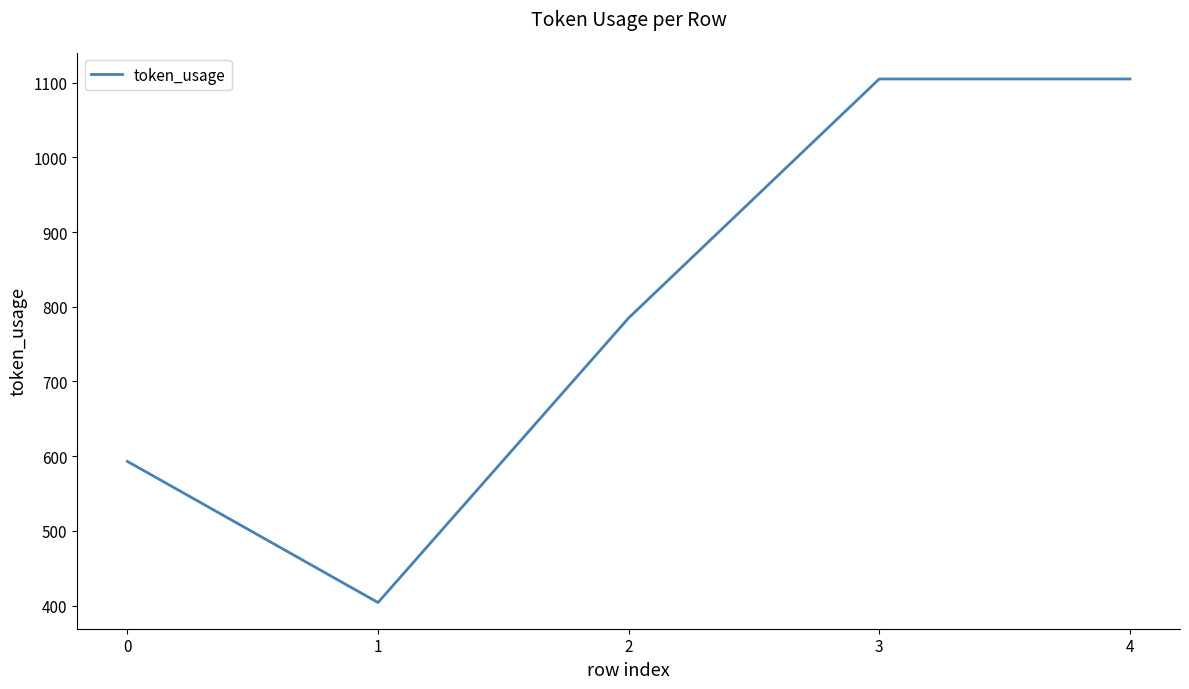

Which has a higher value, 2 or 0?

2